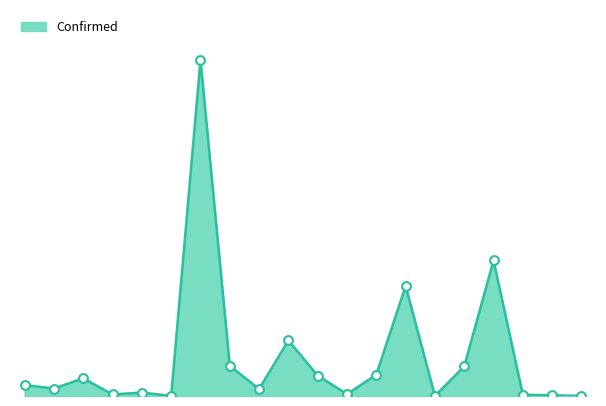

Is this an area chart (filled region under the line)?

Yes